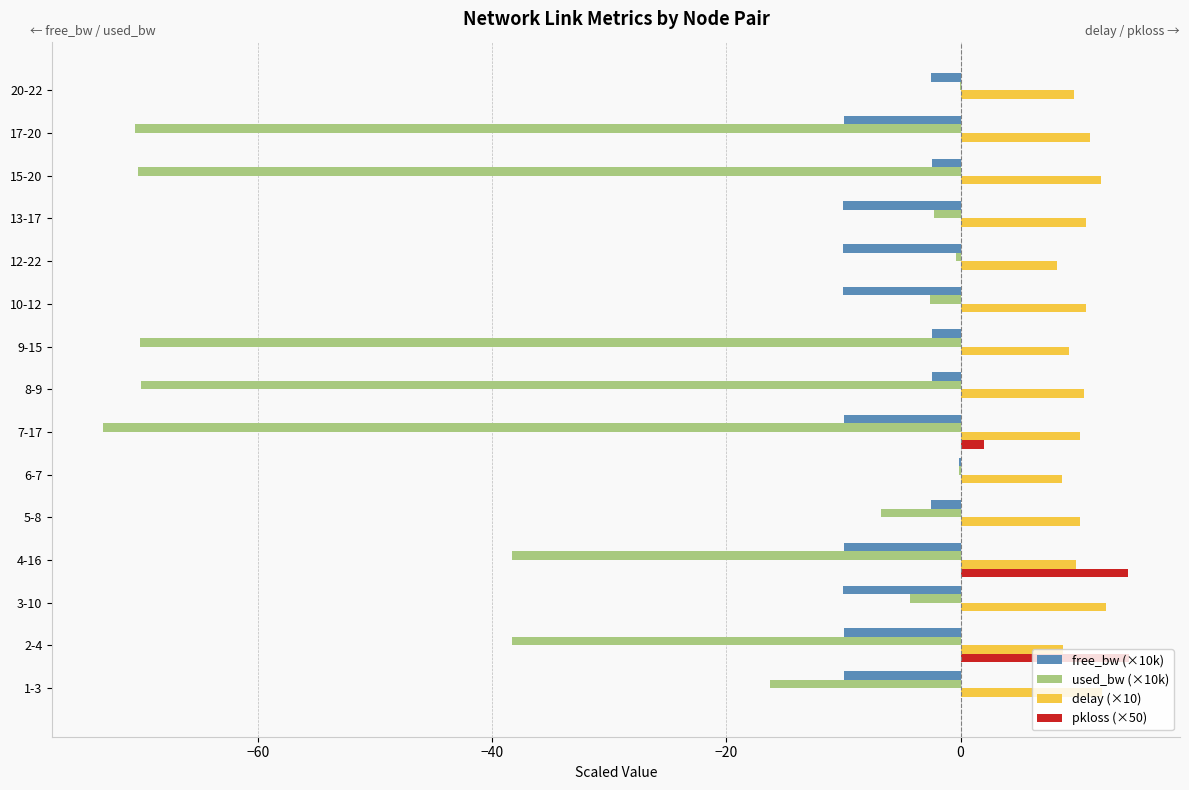

Is the value of pkloss (×50) at 7-17 greater than the value of delay (×10) at 20-22?

No